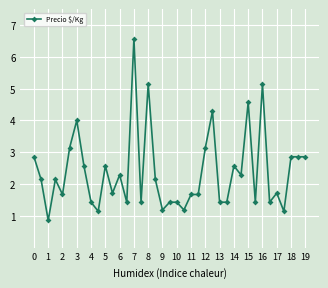

True or false: the data has more than 1 interior local peaks.

True